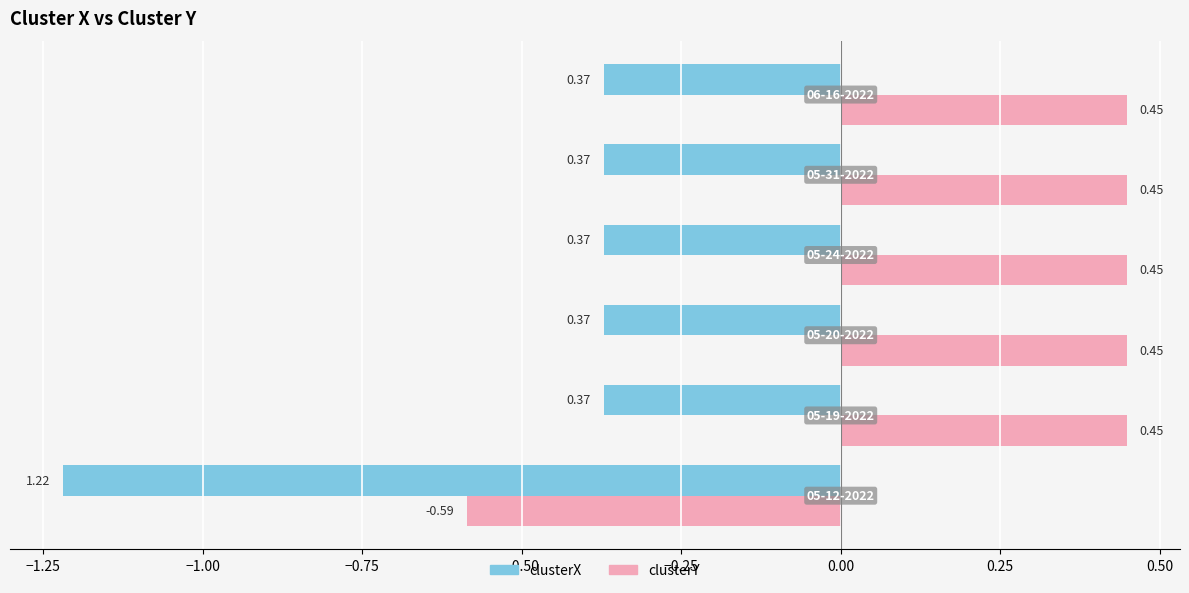

What is the sum of all clusterX values?

-3.1